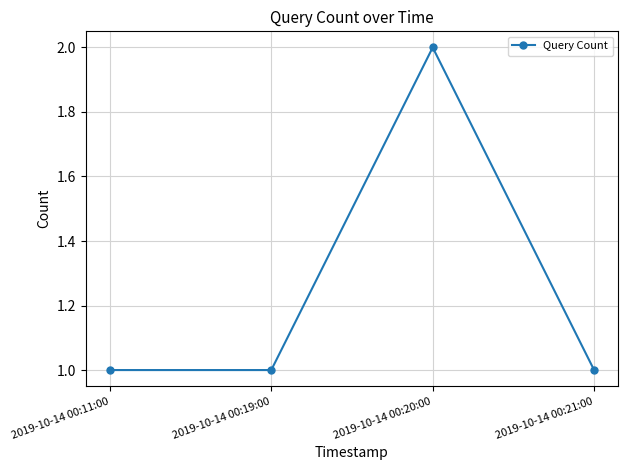

True or false: the data shows 2 at 2019-10-14 00:20:00.

True